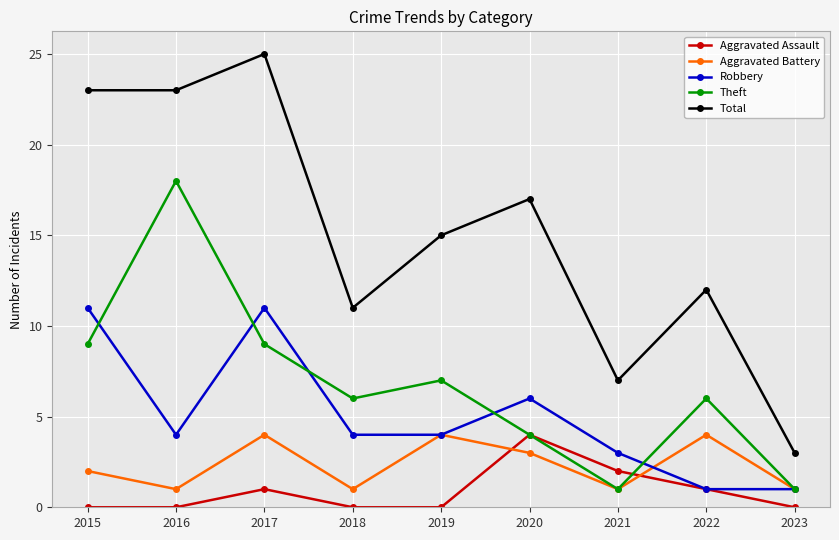

What is the value of the Aggravated Battery point at the 6th from the left?

3